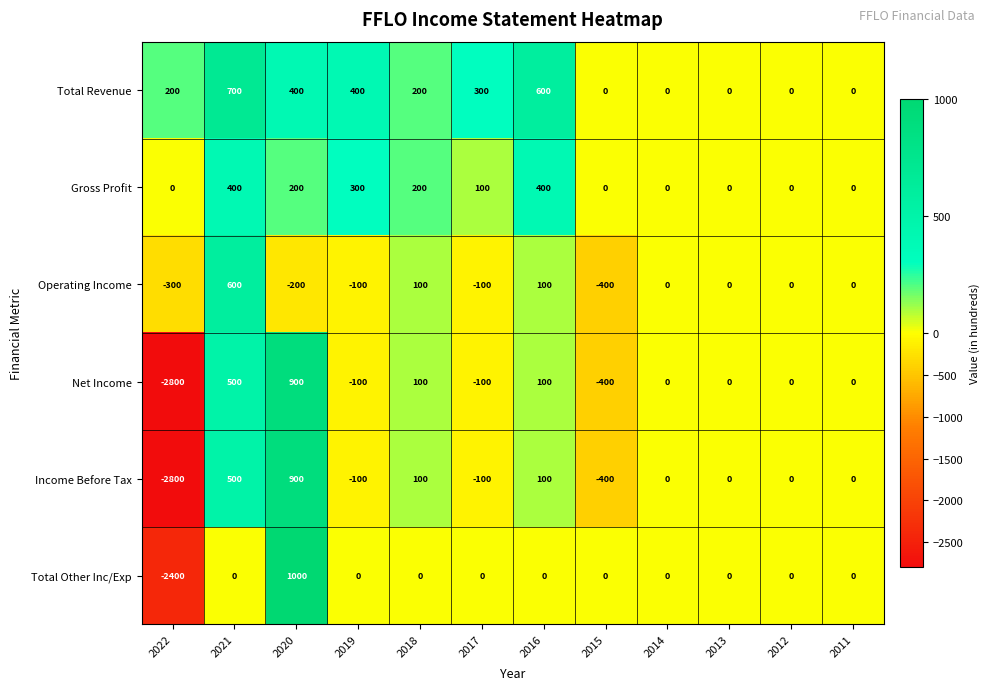

What is the difference between the maximum and minimum values in the Total Other Inc/Exp series?

3400